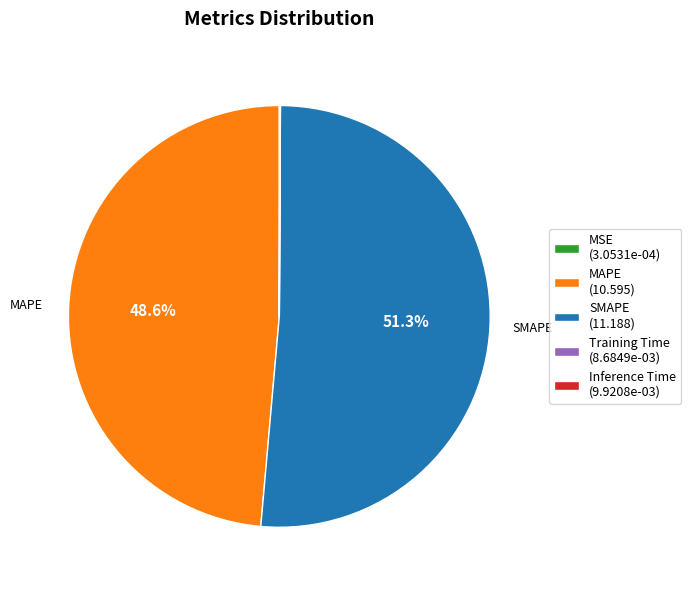

Is there any slice that represents more than half of the pie?

Yes